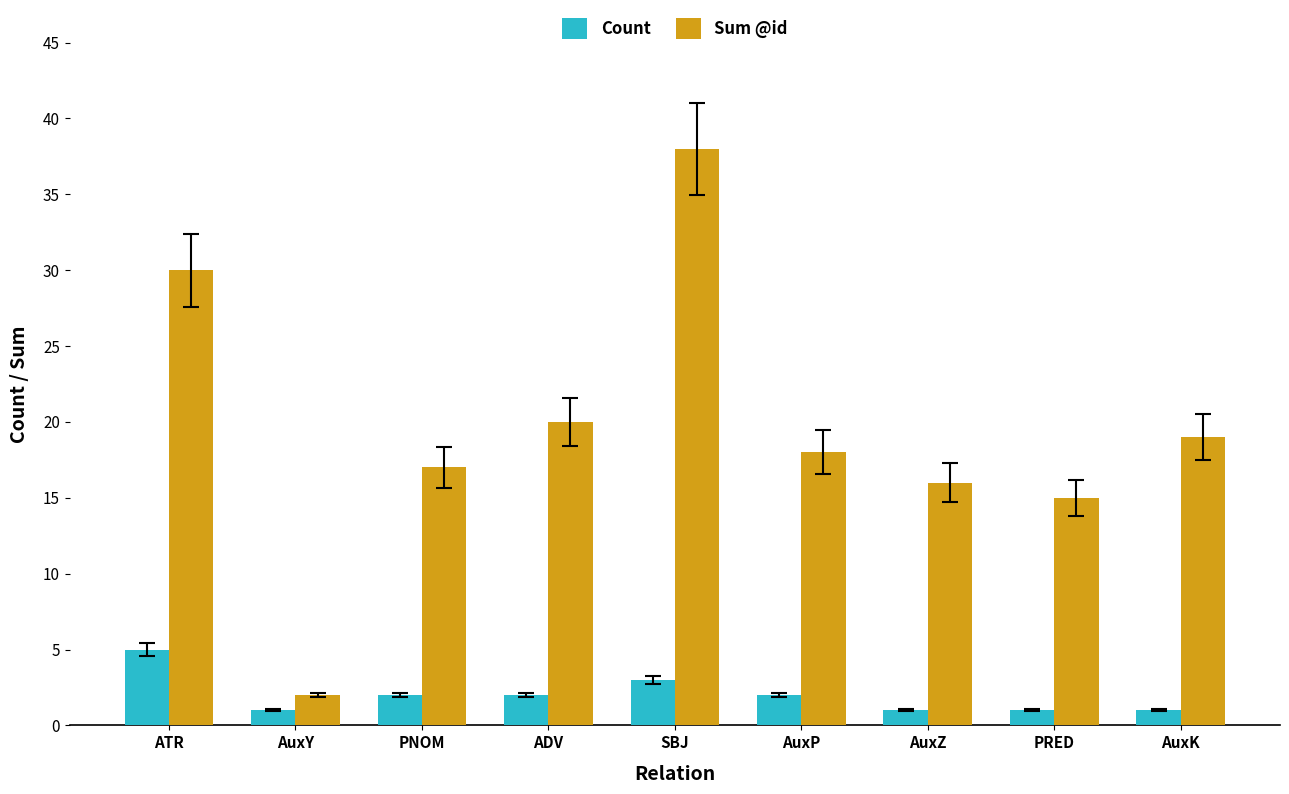

How many values in the Sum @id series are below 18?

4